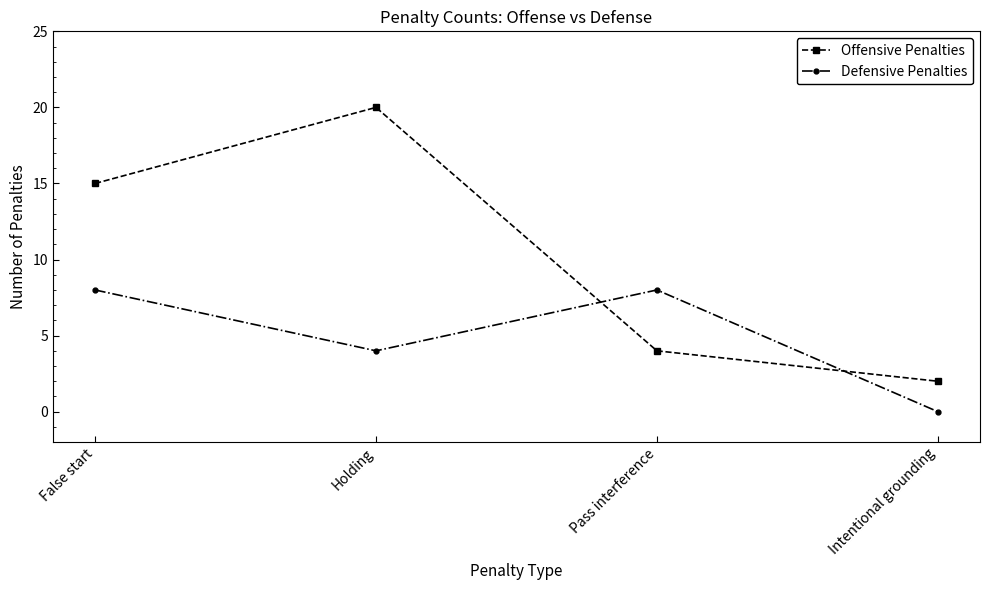

What is the difference between the maximum and minimum values in the Offensive Penalties series?

18